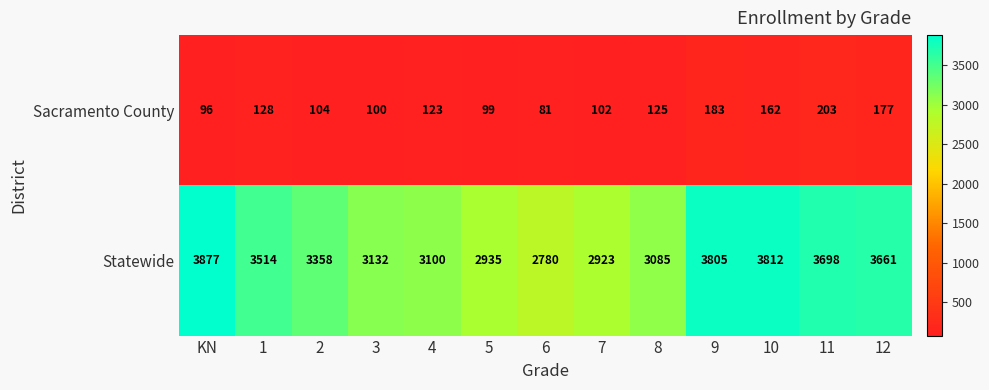

Reading right to left, what are all the values shown in this chart?

Sacramento County: 177	203	162	183	125	102	81	99	123	100	104	128	96
Statewide: 3661	3698	3812	3805	3085	2923	2780	2935	3100	3132	3358	3514	3877